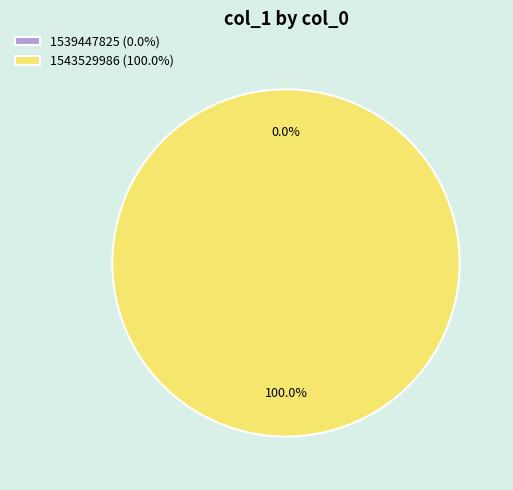

How many slices are in this pie chart?

2